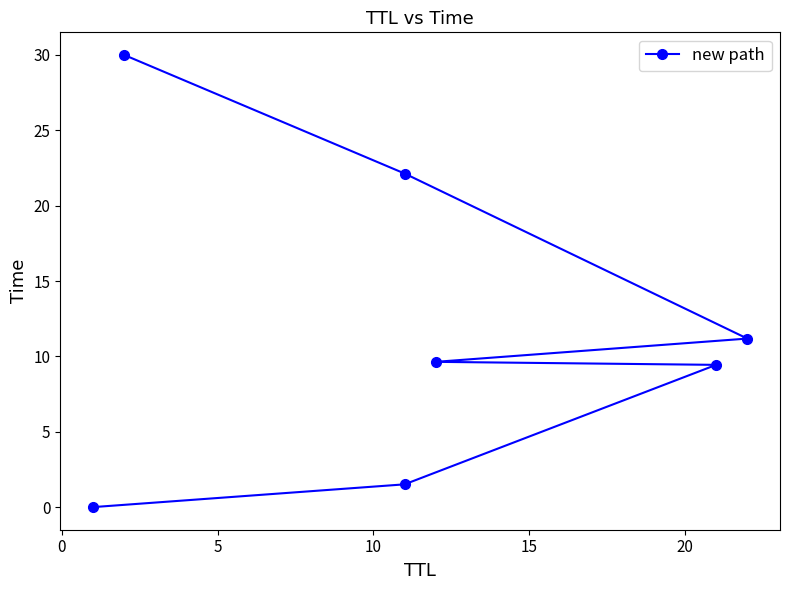

How many data points are above 9?

5